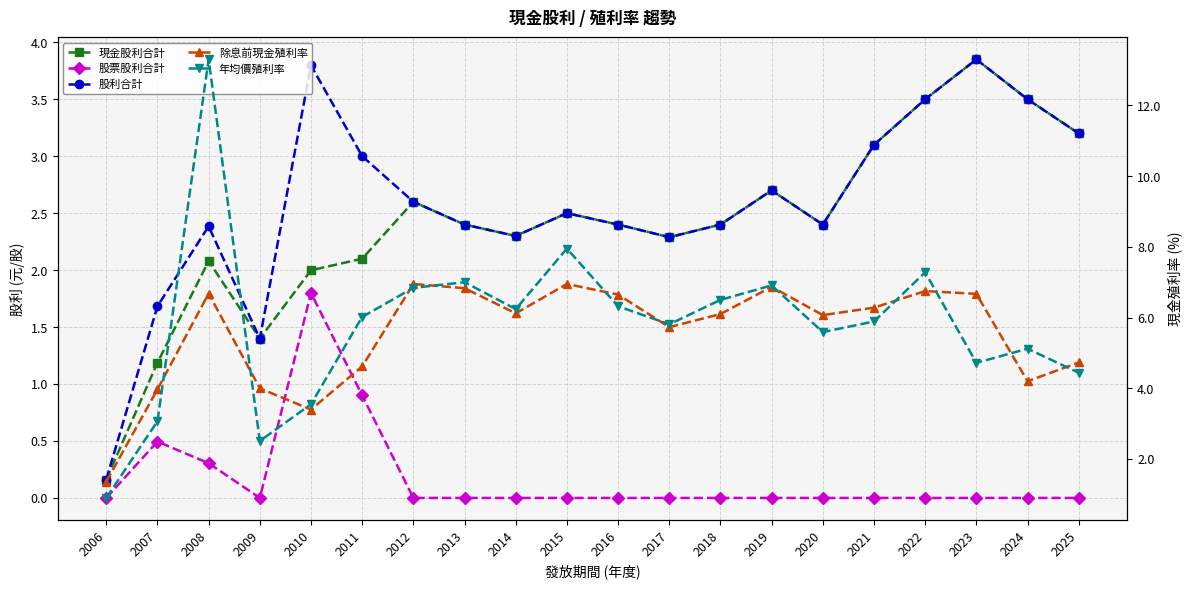

The value of 現金股利合計 at 2022 is 2.0. True or false?

False